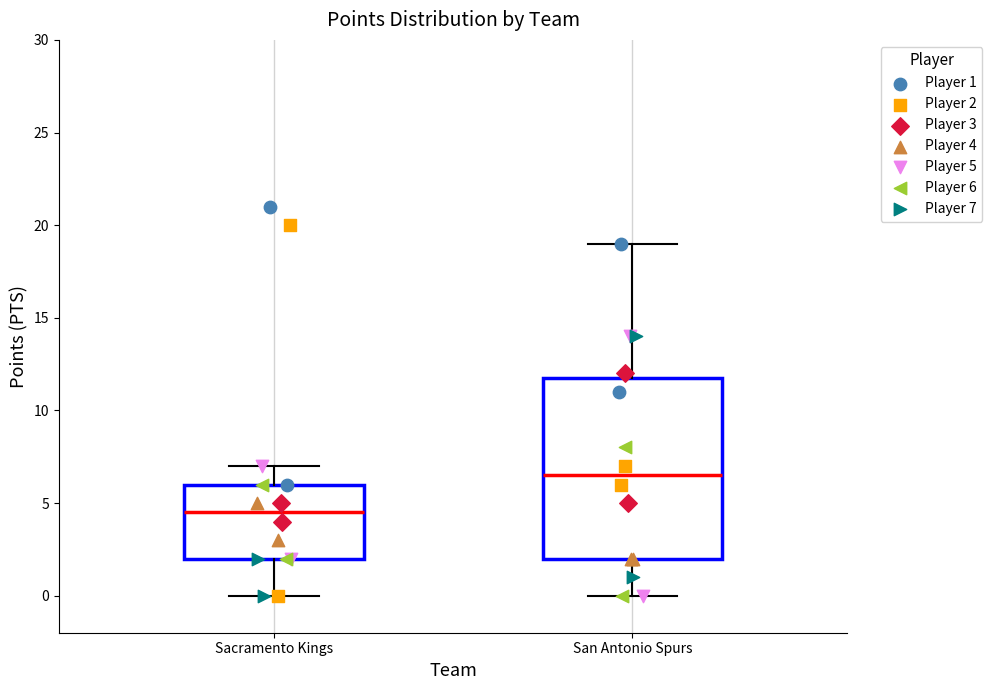

Which box has the highest median line?

San Antonio Spurs